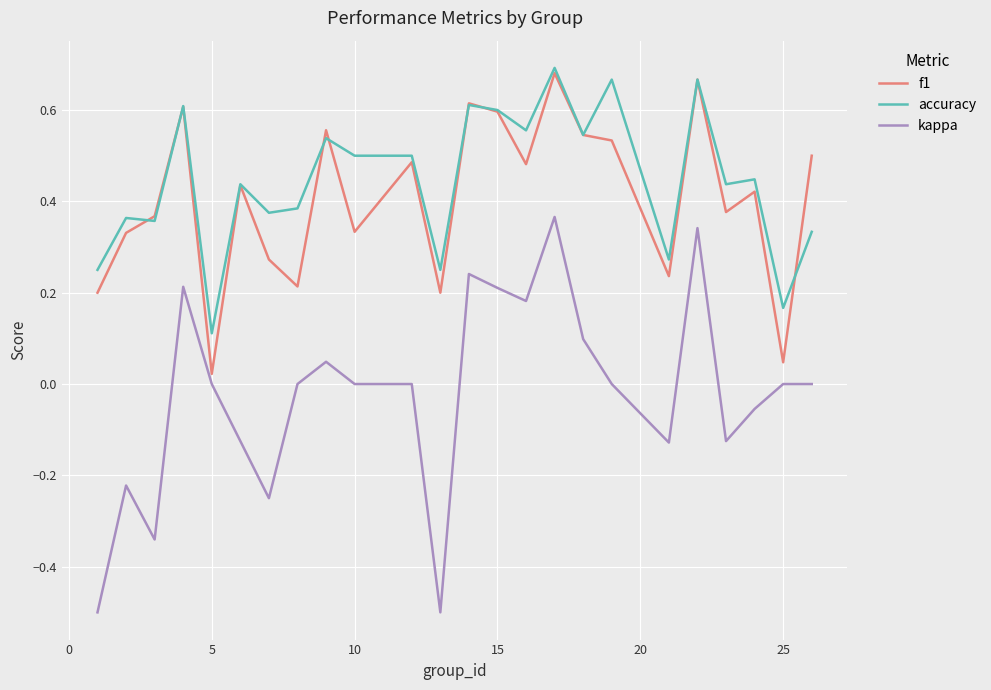

What is the minimum value for kappa?

-0.5